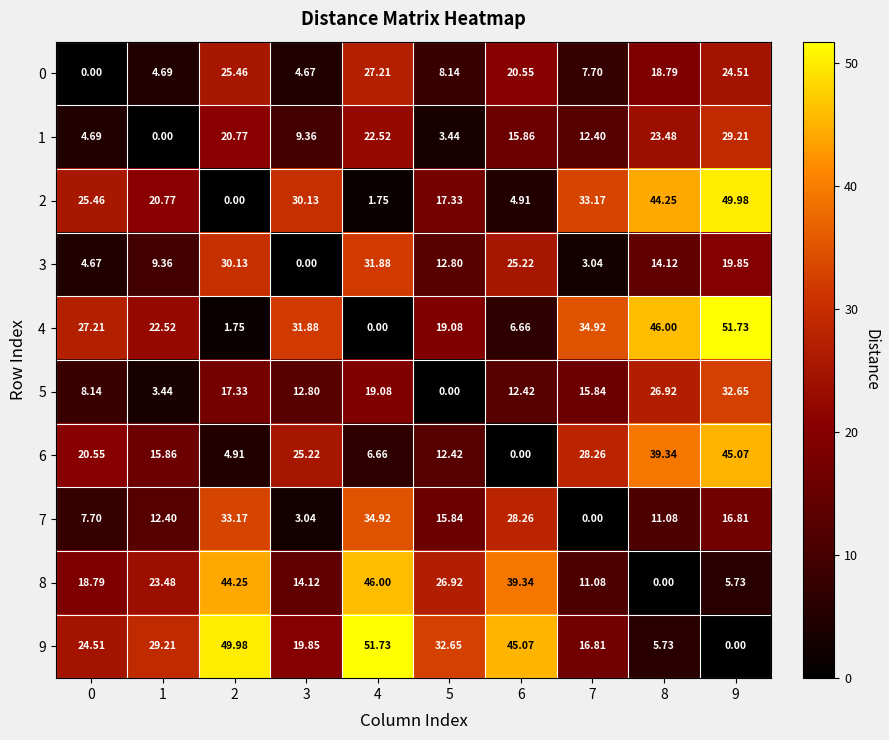

How many series are shown in this chart?

10